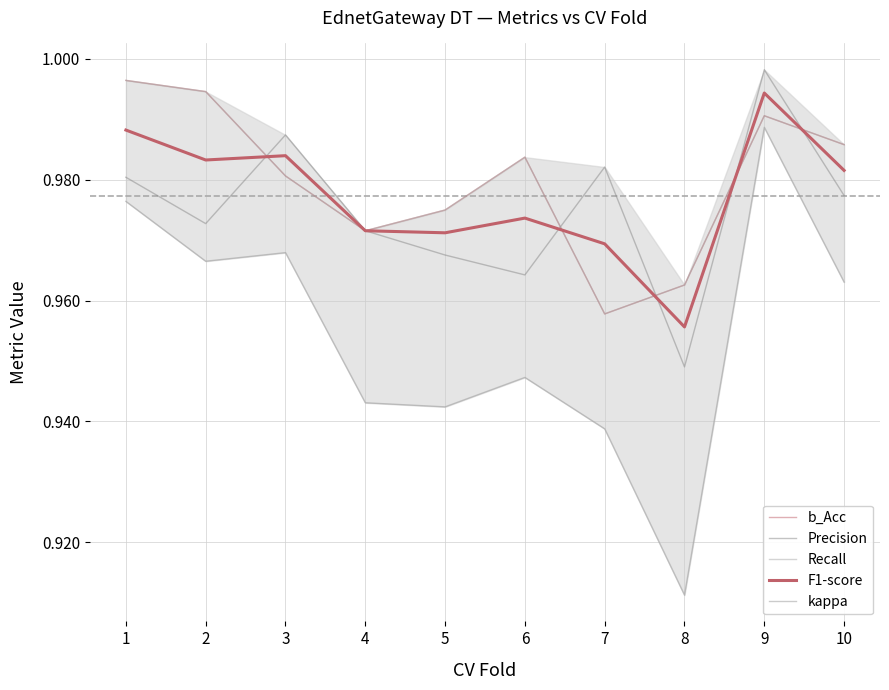

At 9, list the series in order from smallest to largest.

kappa, b_Acc, Recall, F1-score, Precision